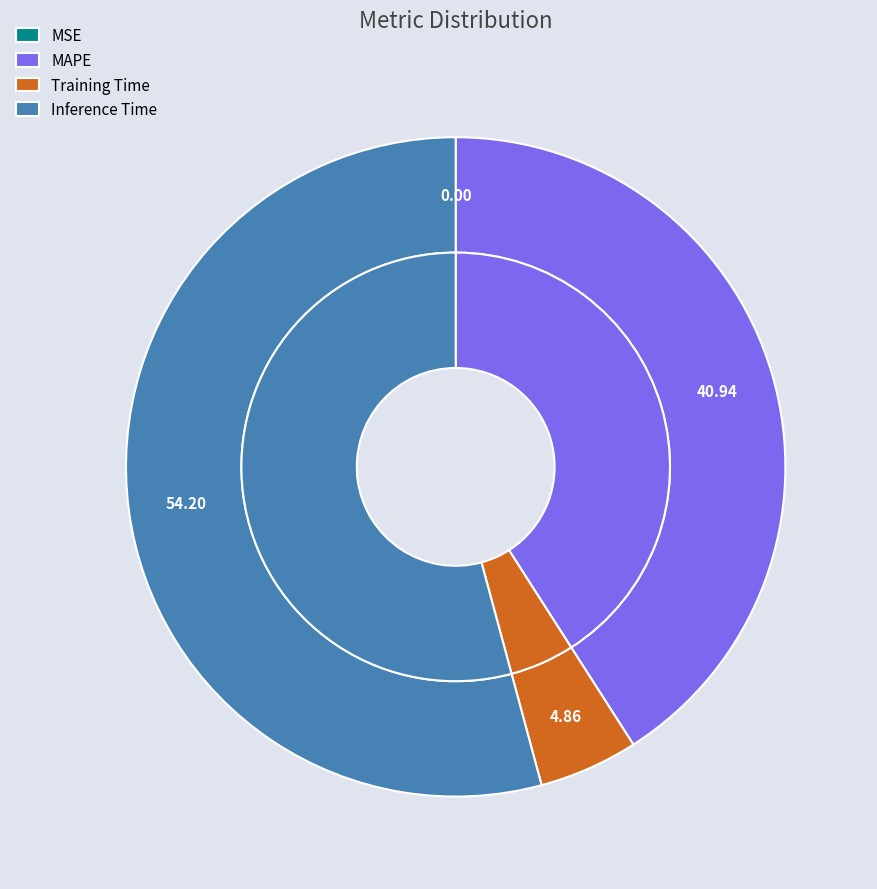

To the nearest percent, what is the average slice percentage?

25%